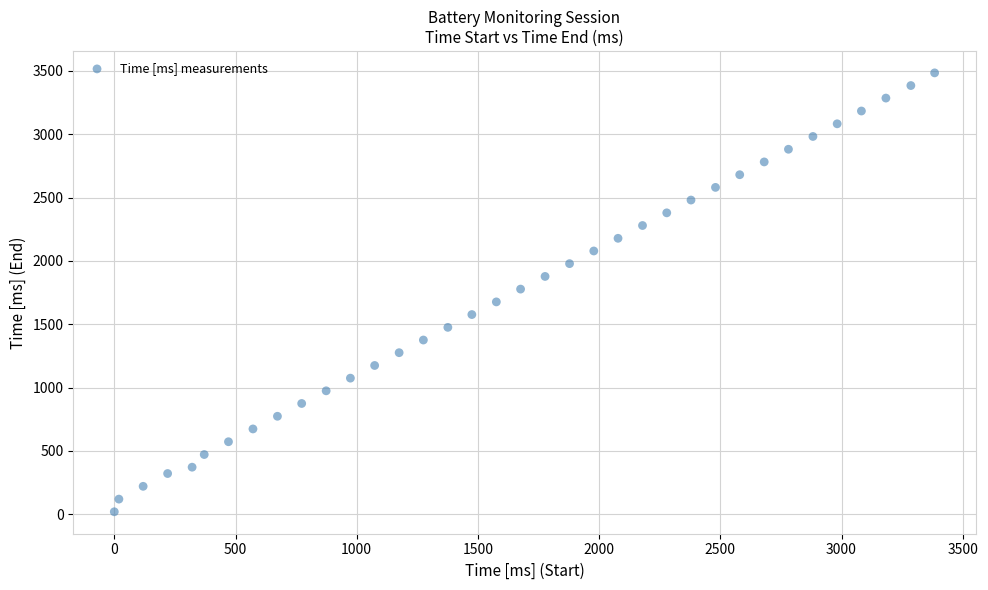

What is the range of Y values (max minus min)?

3465